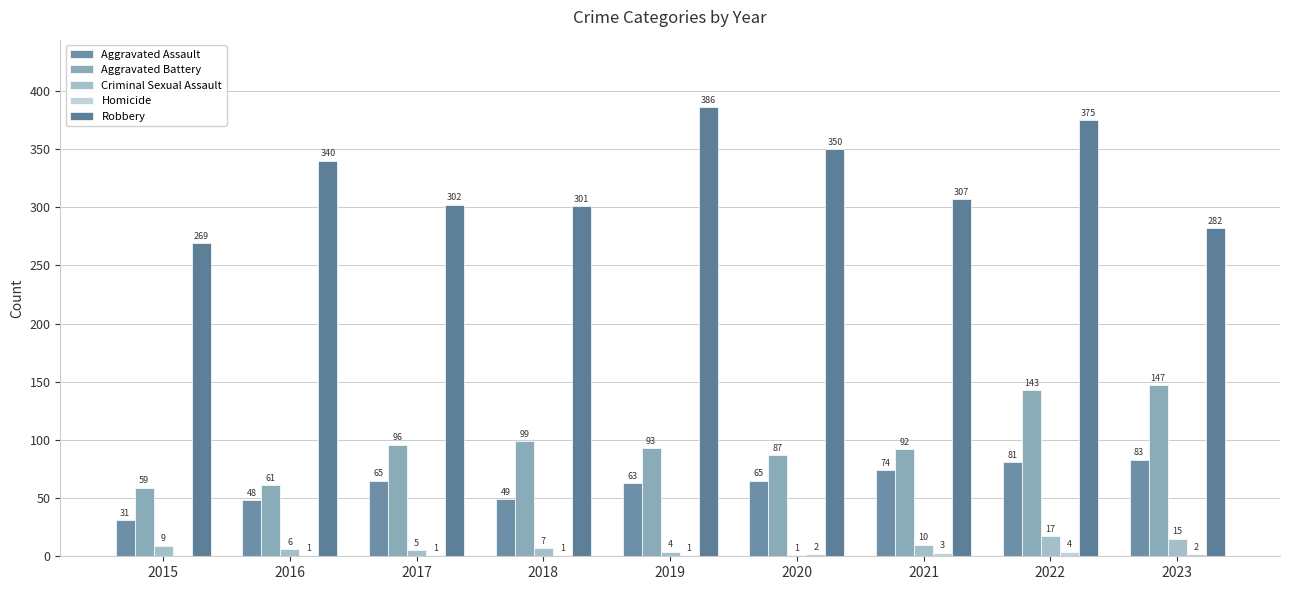

At which label does Robbery reach its peak?

2019